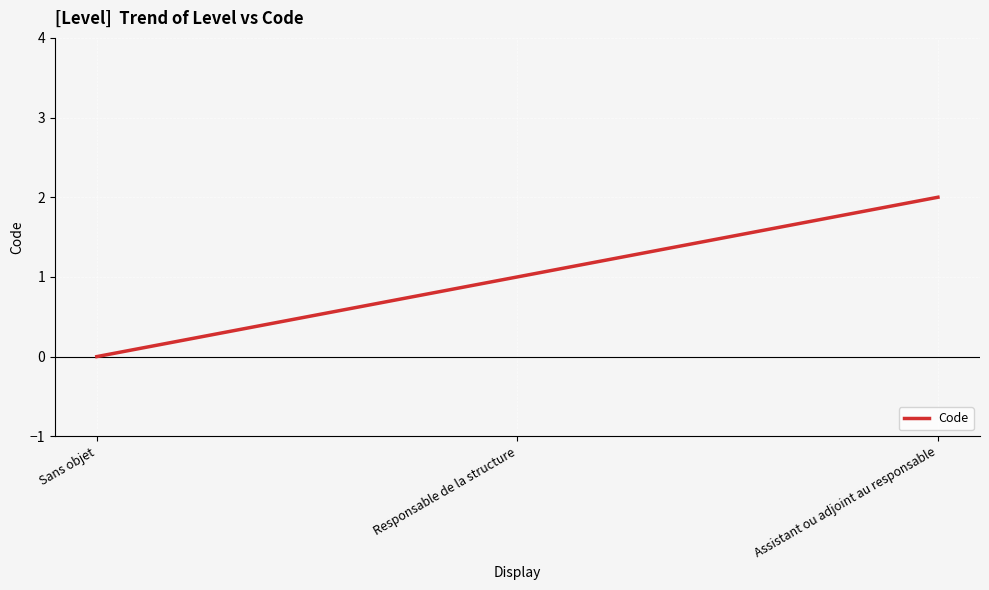

What is the maximum value shown in the chart?

2